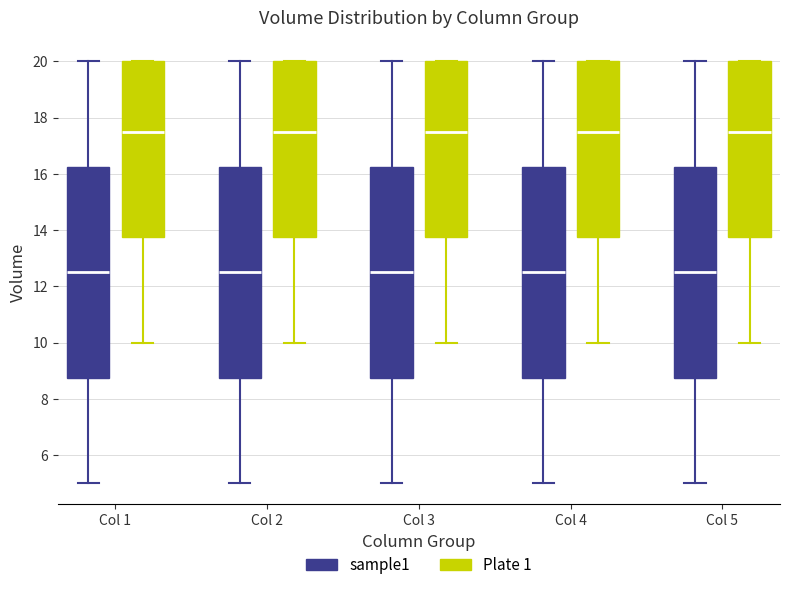

Where does the upper whisker of the box for Col 3 (sample1) end on the y-axis? The values are not printed on the chart, so give them approximately, as read against the axis.

20.0